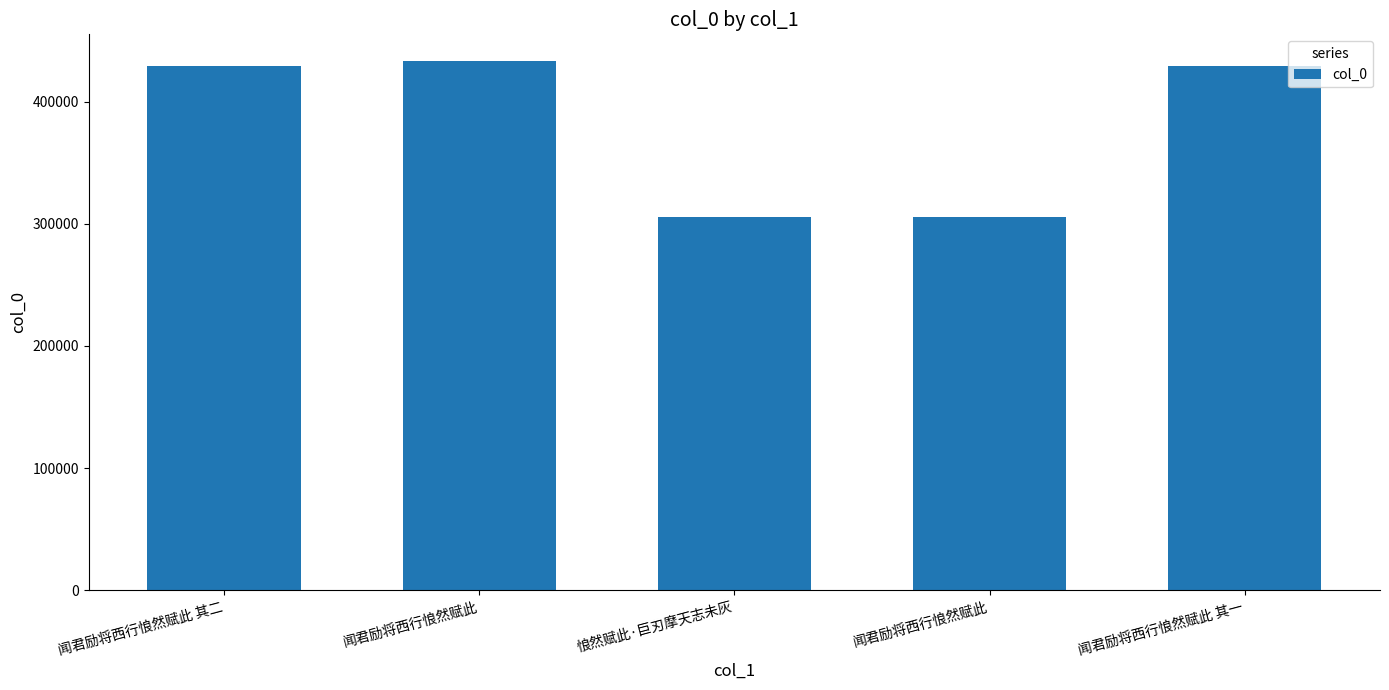

The chart shows a value of 429220 at 闻君励将西行悢然赋此 其一. True or false?

True